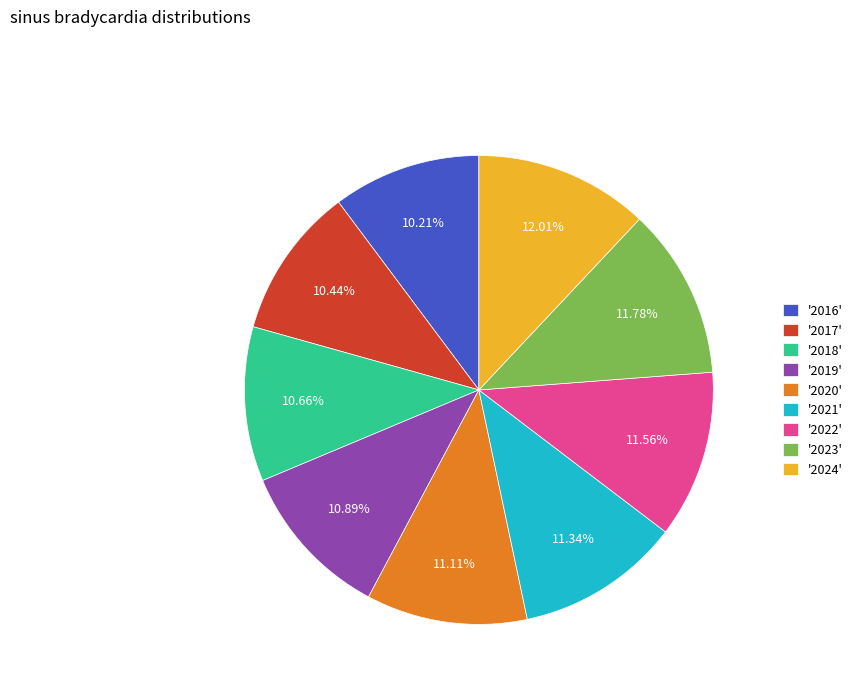

Which has a higher value, '2016' or '2022'?

'2022'